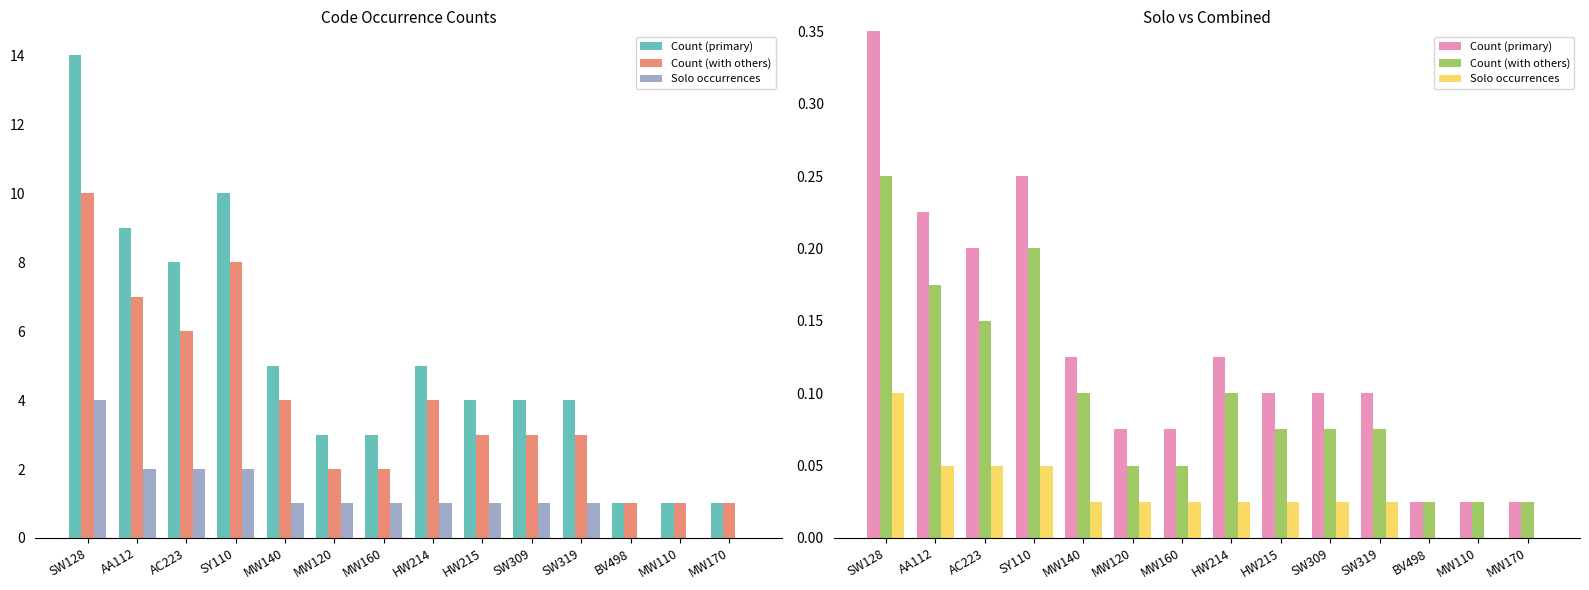

What is the label of the 13th bar from the right?

AA112